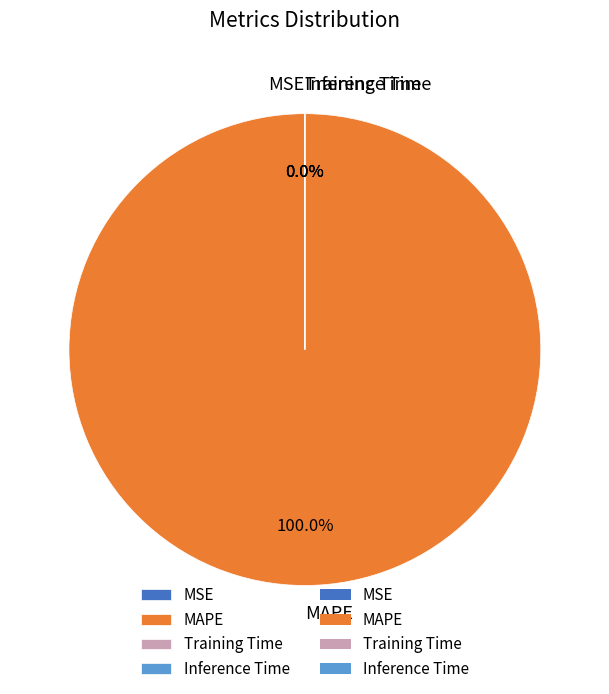

Which category accounts for the majority?

MAPE